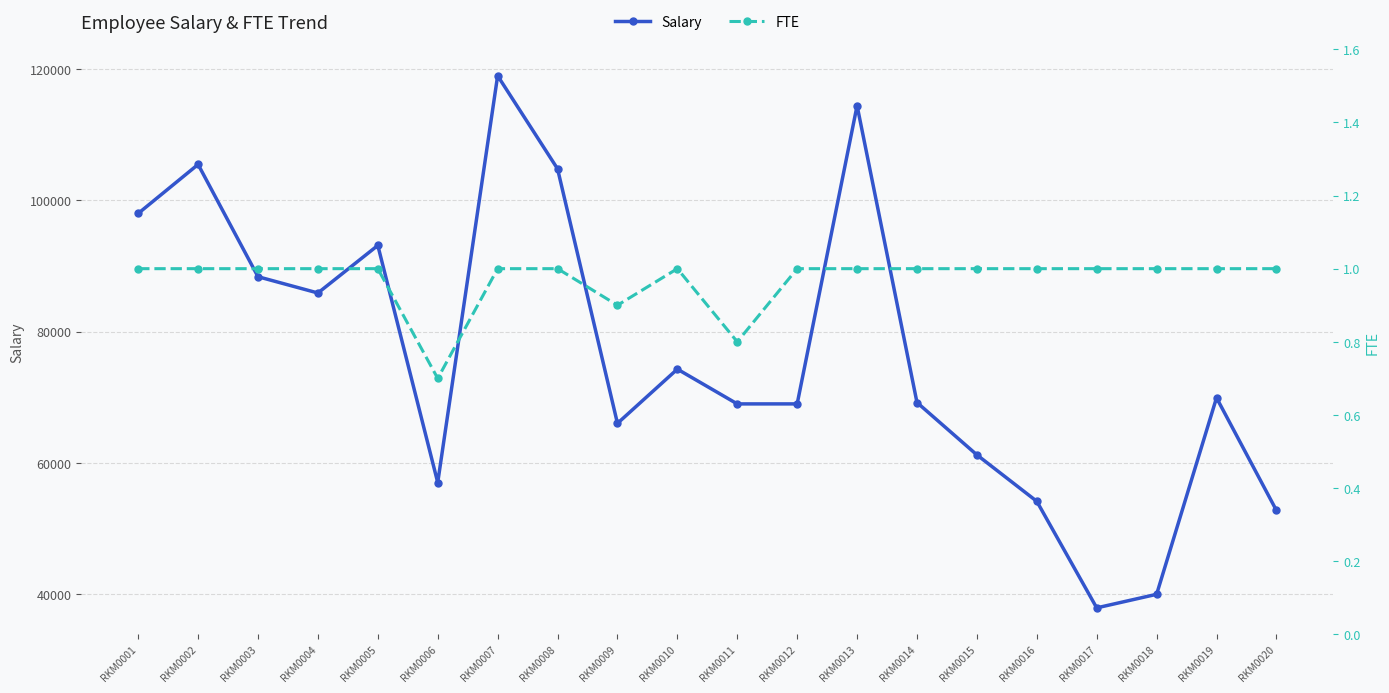

What is the minimum value for Salary?

37902.3